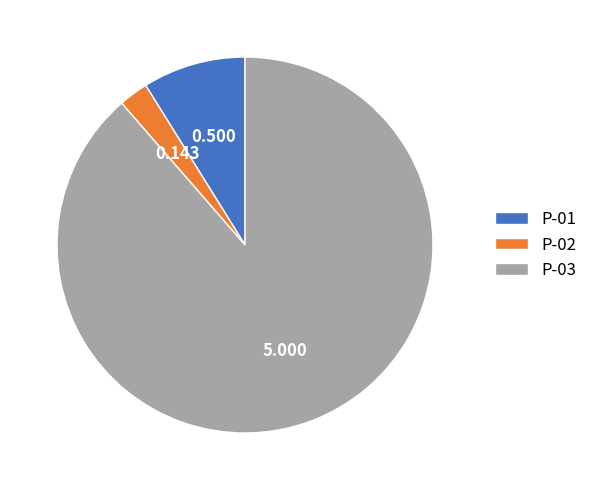

The P-01 slice represents 9% of the pie. True or false?

True